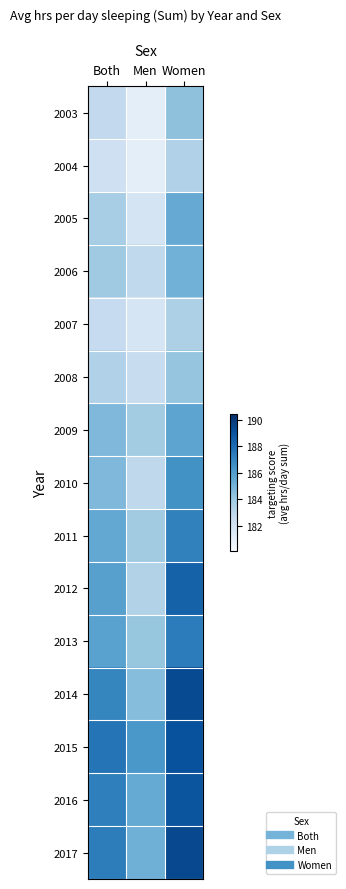

At which category is the sum across all series the highest?

Women